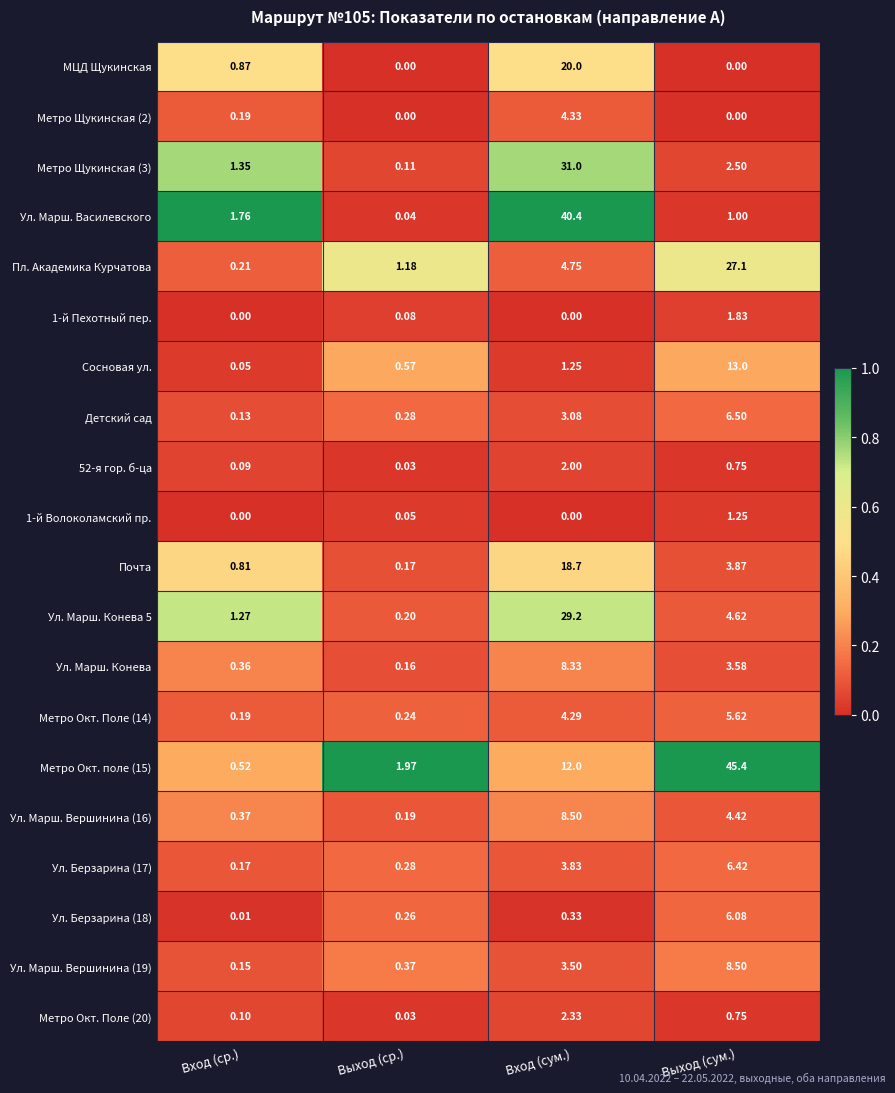

At which category is the sum across all series the highest?

Вход (сум.)